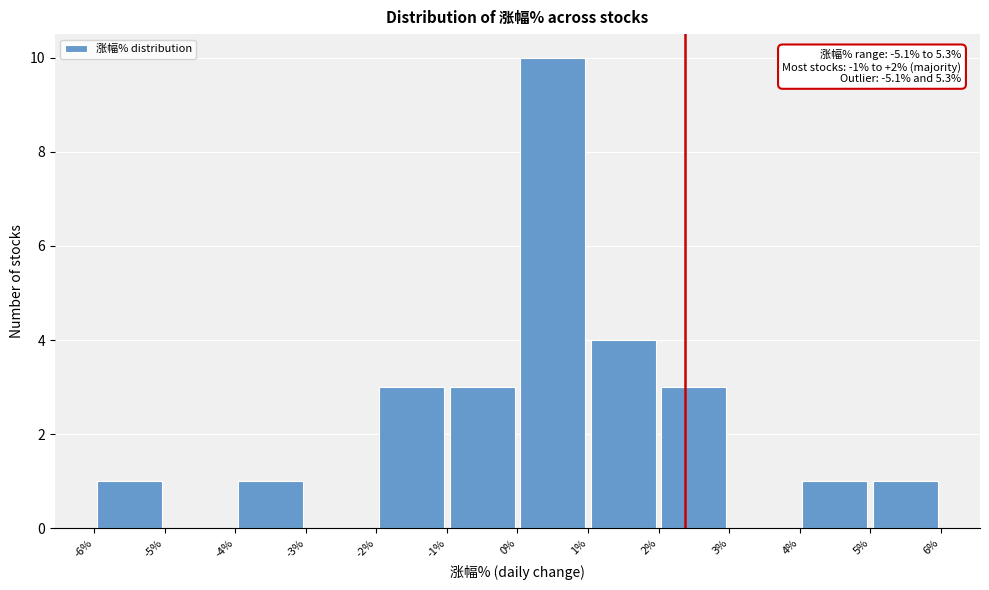

Over which range of the x-axis is the bar tallest?

0% to 1%